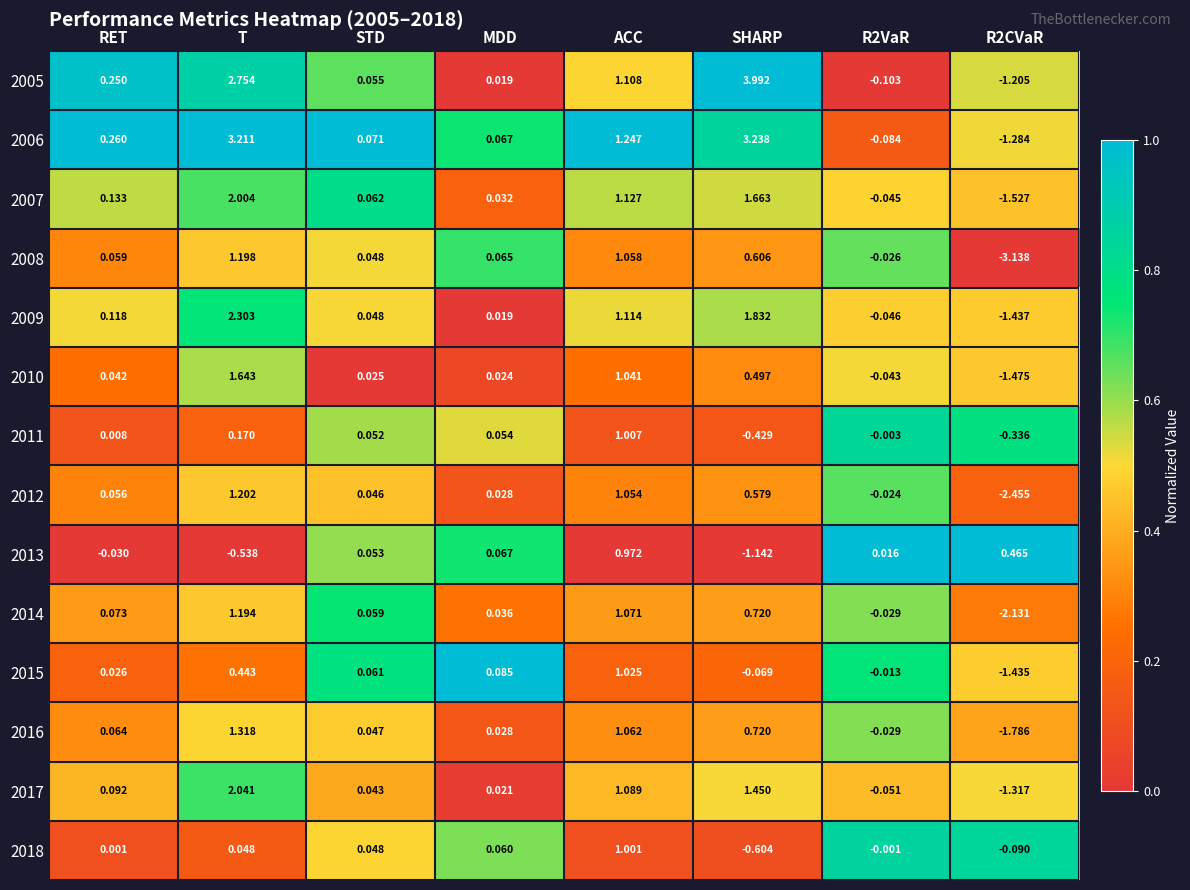

Count the number of data series in this chart.

14